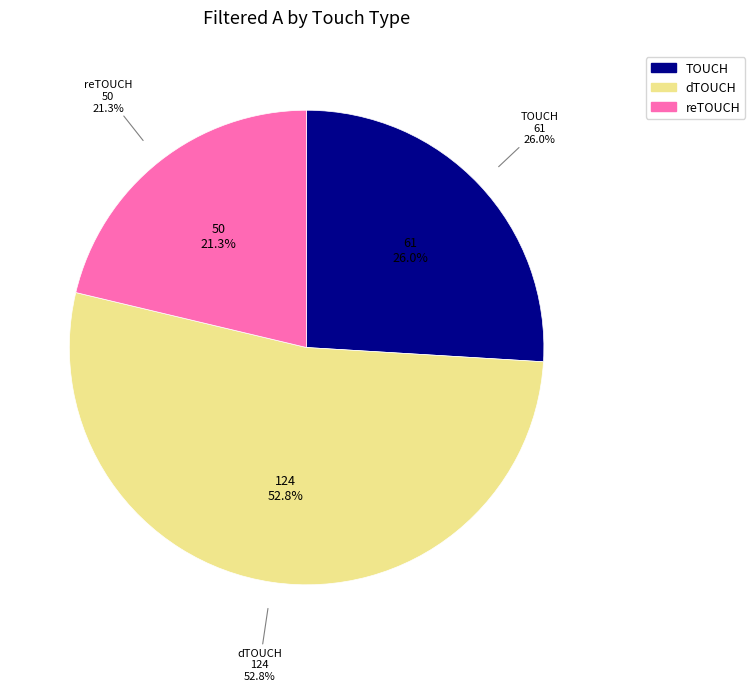

How much of the chart is everything except TOUCH?

74.0%